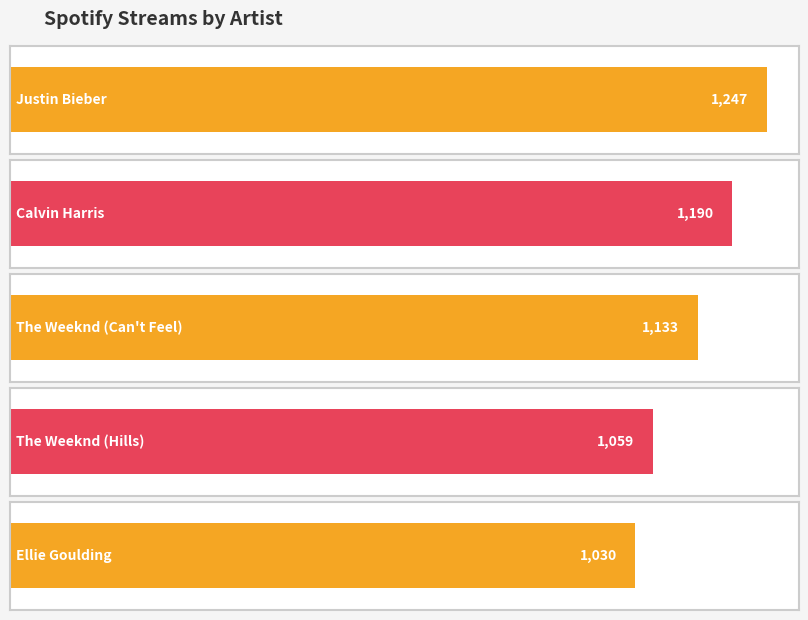

What is the difference between the maximum and minimum values?

217